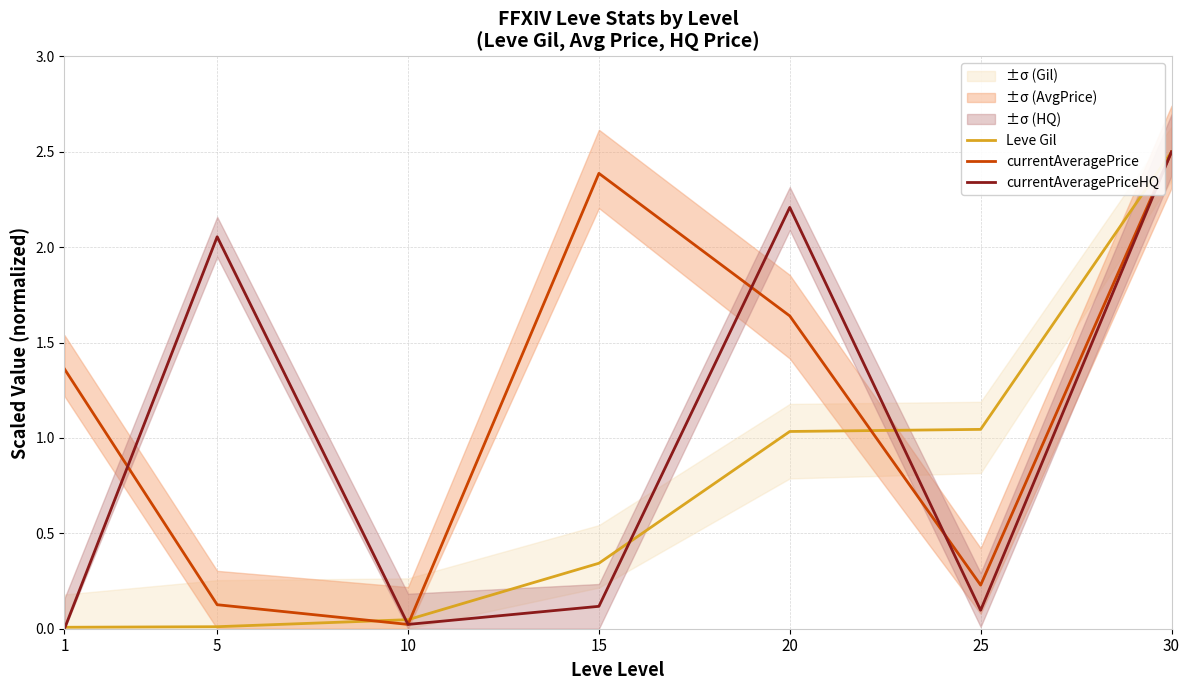

What is the value of the currentAveragePrice point at the 2nd from the left?

0.1